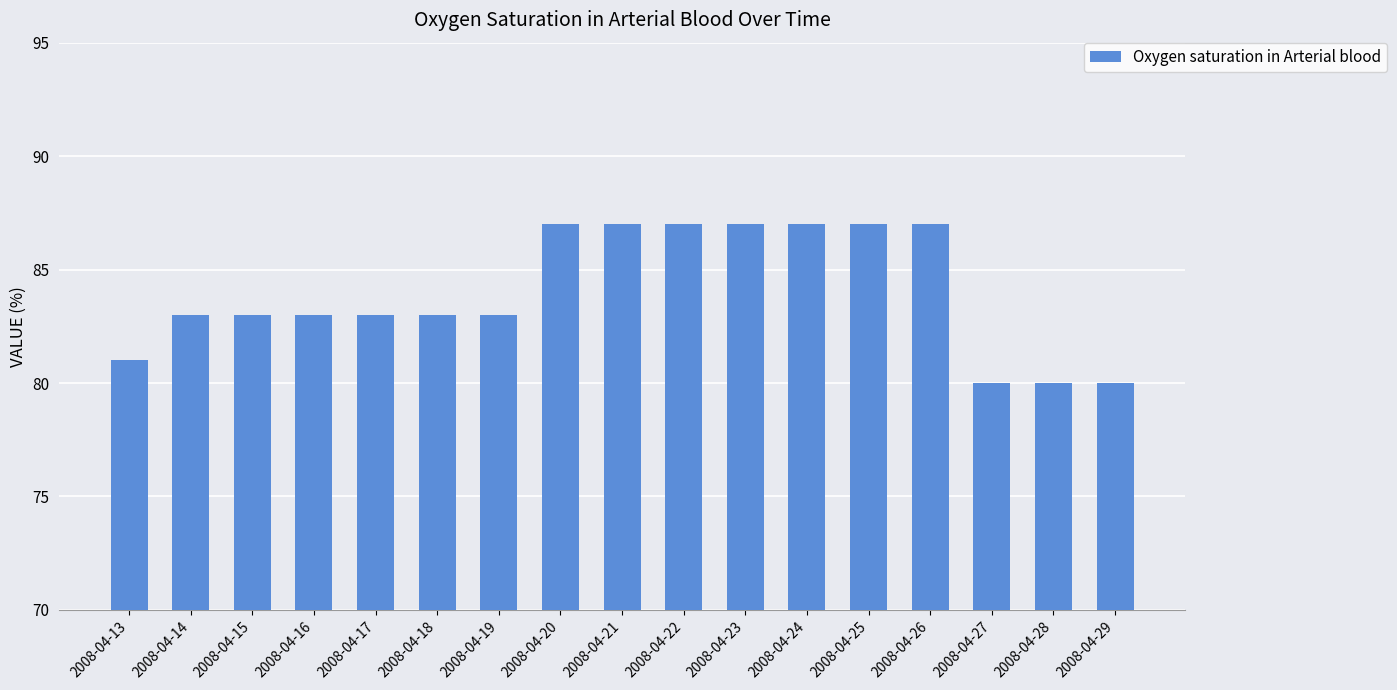

What is the change in value from 2008-04-17 to 2008-04-27?

-3